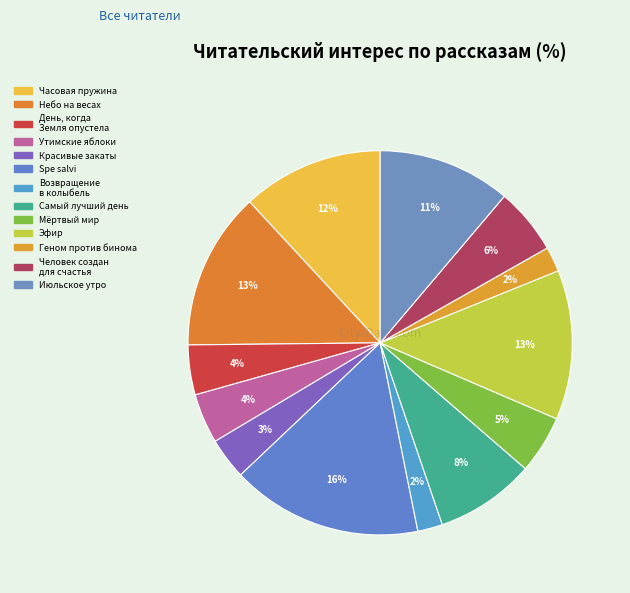

How many slices are in this pie chart?

13